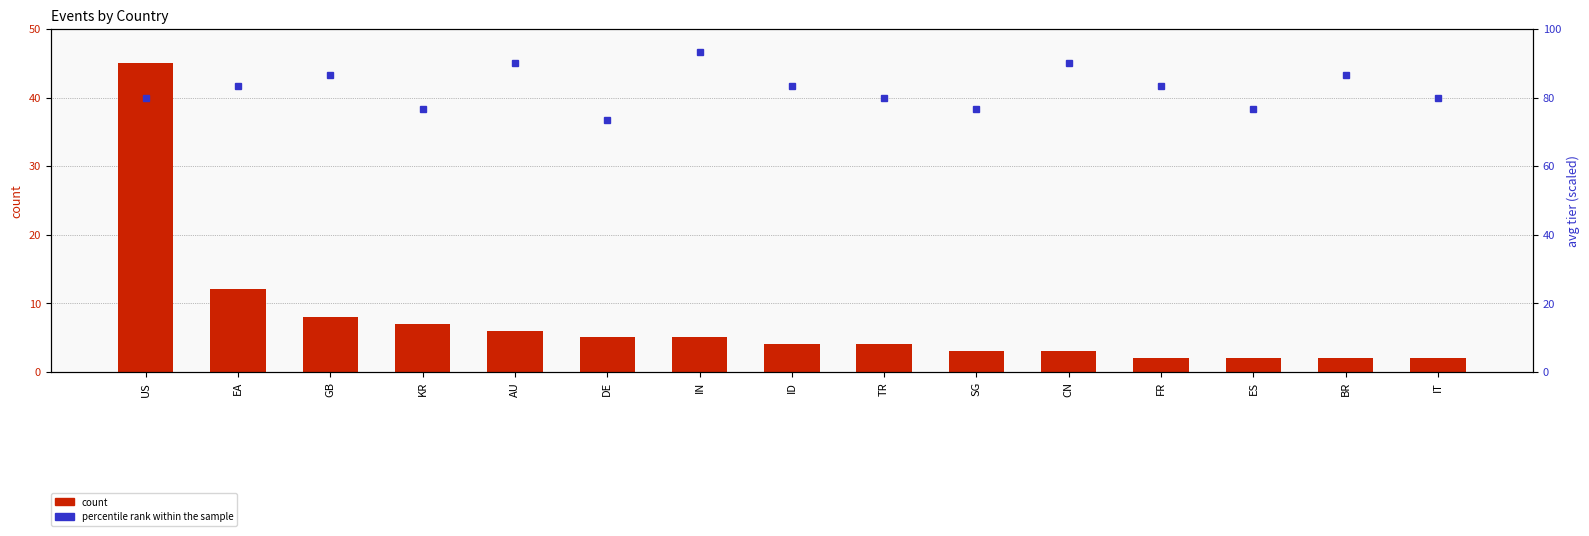

Reading left to right, extract all data points from this chart.

count: 45.0	12.0	8.0	7.0	6.0	5.0	5.0	4.0	4.0	3.0	3.0	2.0	2.0	2.0	2.0
percentile rank within the sample: 80.0	83.3	86.7	76.7	90.0	73.3	93.3	83.3	80.0	76.7	90.0	83.3	76.7	86.7	80.0